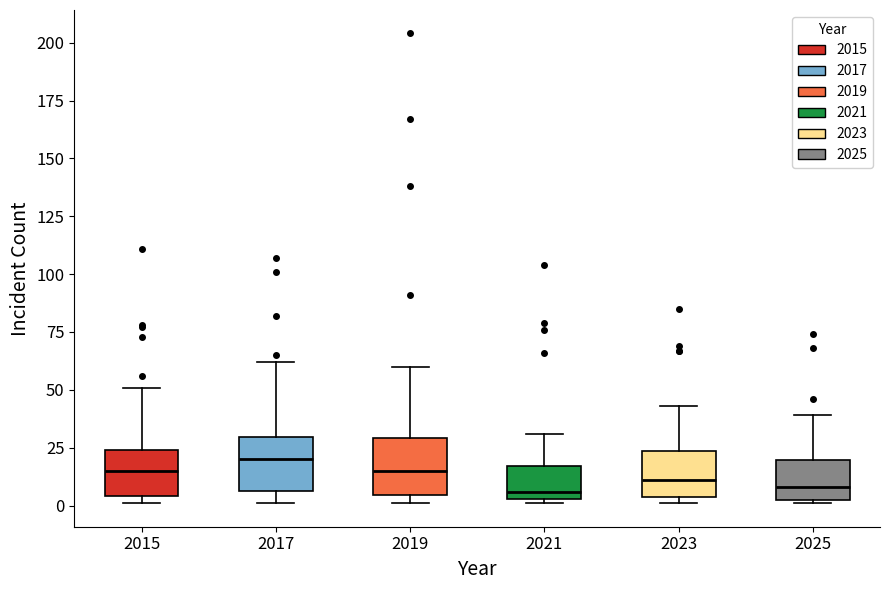

Reading left to right, transcribe this box plot: for each box, give where its median line is, the range the box spans, and where its two whiskers end, as read against the y-axis. The values are not printed on the chart, so give them approximately, as read against the axis.

2015: median 15, box 5 to 25, whiskers 0 to 50
2017: median 20, box 5 to 30, whiskers 0 to 60
2019: median 15, box 5 to 30, whiskers 0 to 60
2021: median 5 (just above the box's lower edge), box 5 to 15, whiskers 0 to 30
2023: median 10, box 5 to 25, whiskers 0 to 45
2025: median 10, box 5 to 20, whiskers 0 to 40